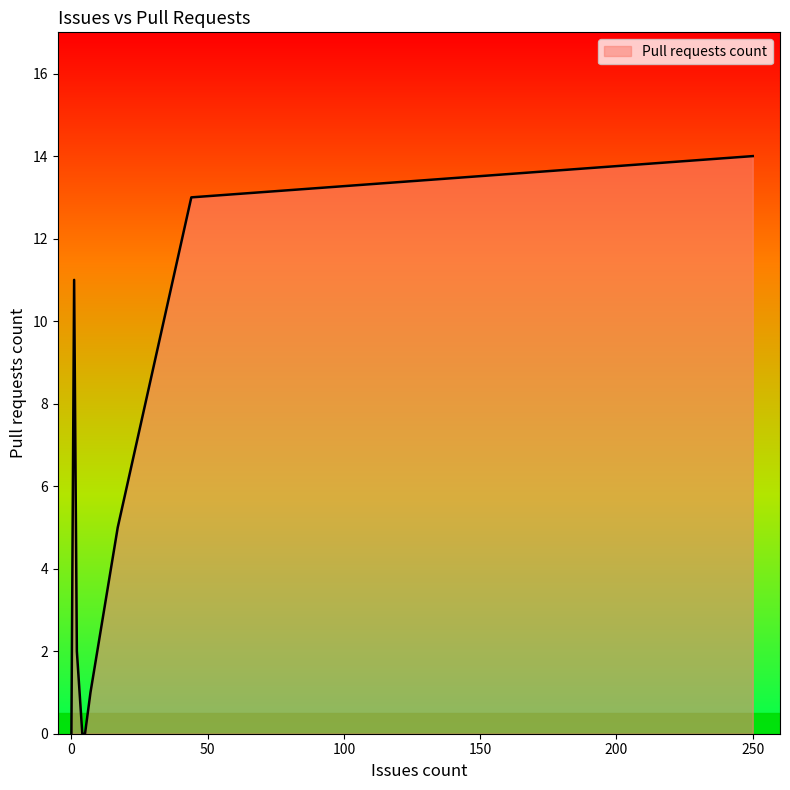

Is it true that the value at 0 is 0?

True